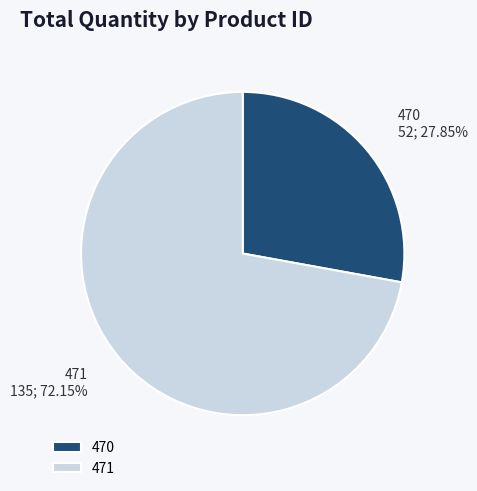

To the nearest percent, what portion does 471 represent?

72%